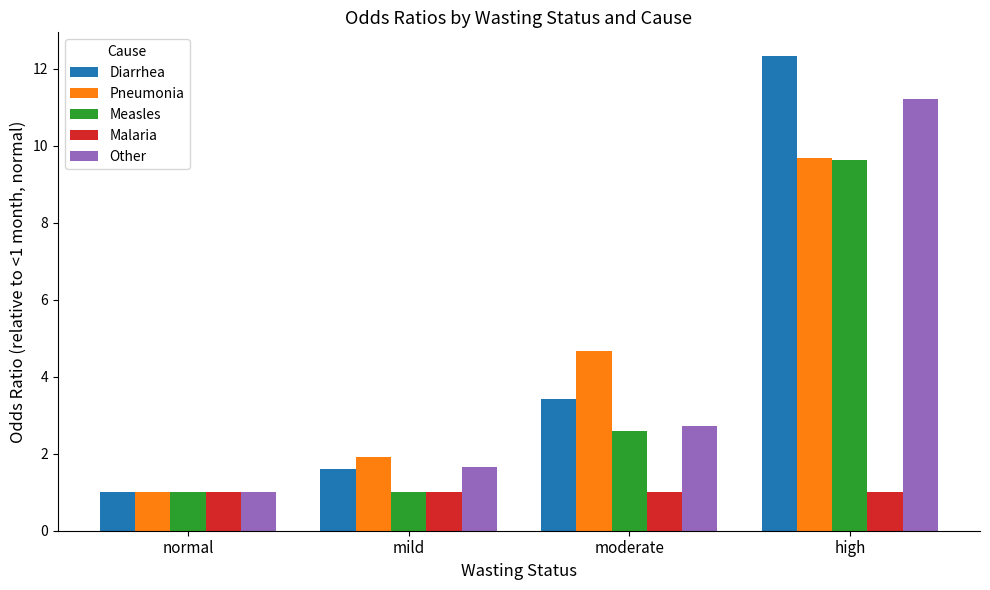

What is the total value across all series at mild?

7.2